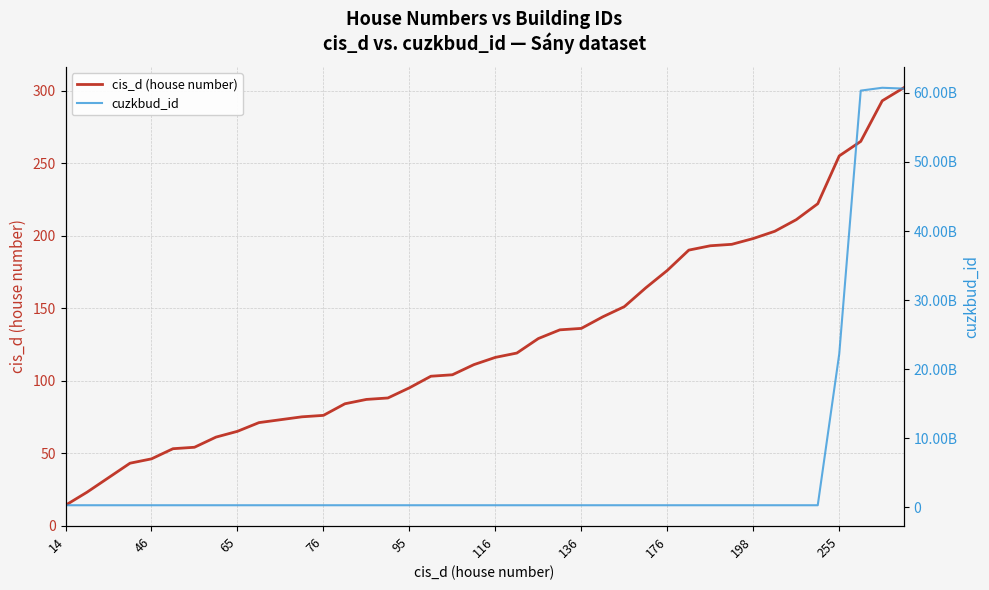

At which category does cuzkbud_id reach its first local valley?

65